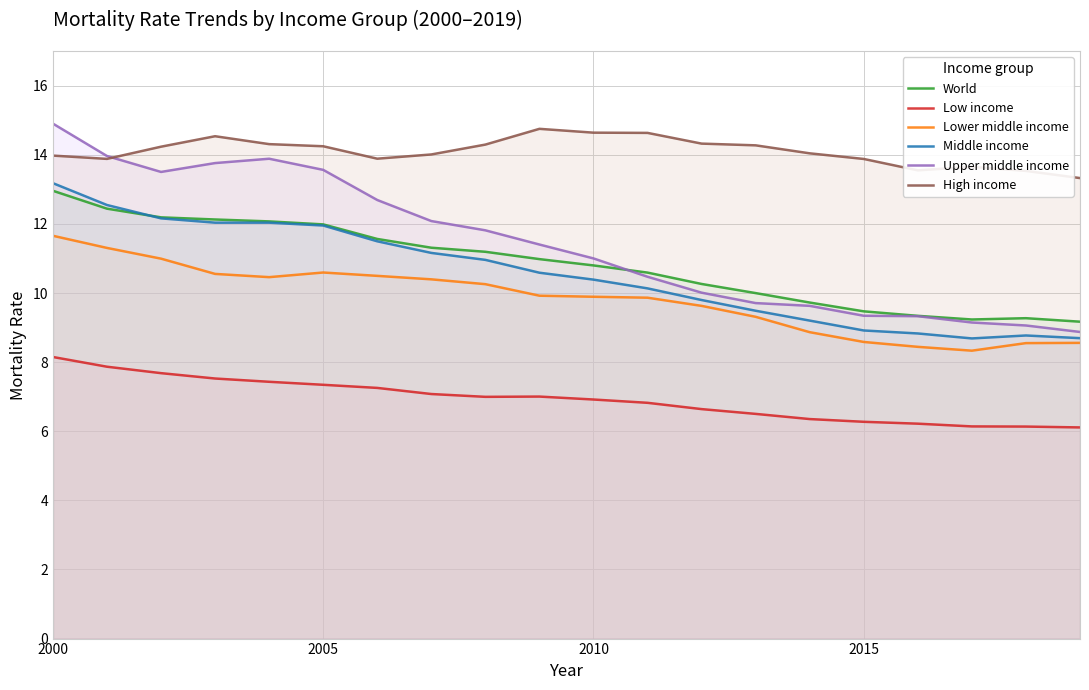

The value of World at 2000 is 13.0. True or false?

True